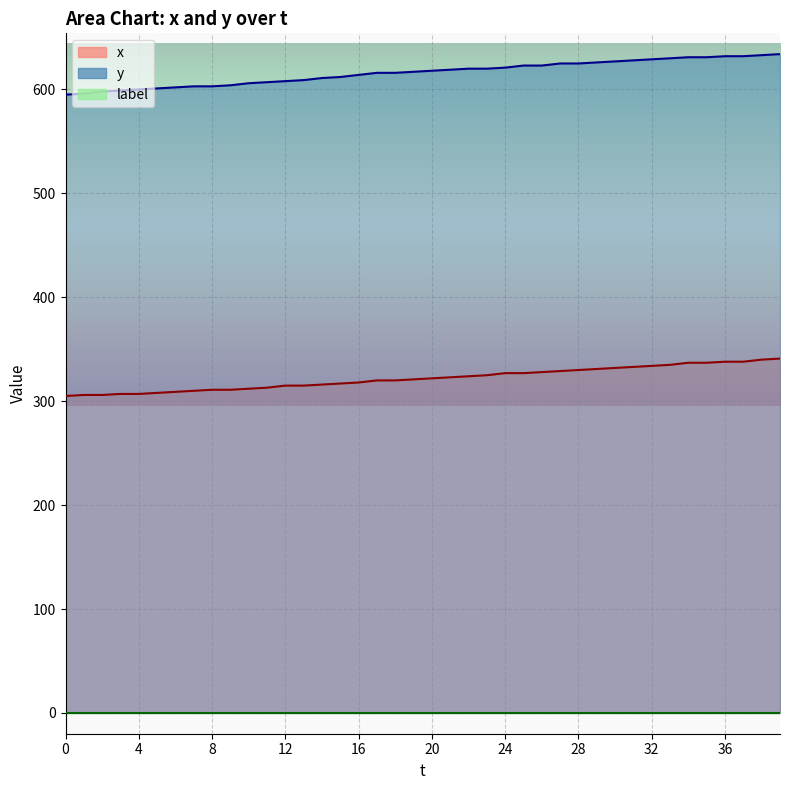

How many values in the y series exceed 618?

19